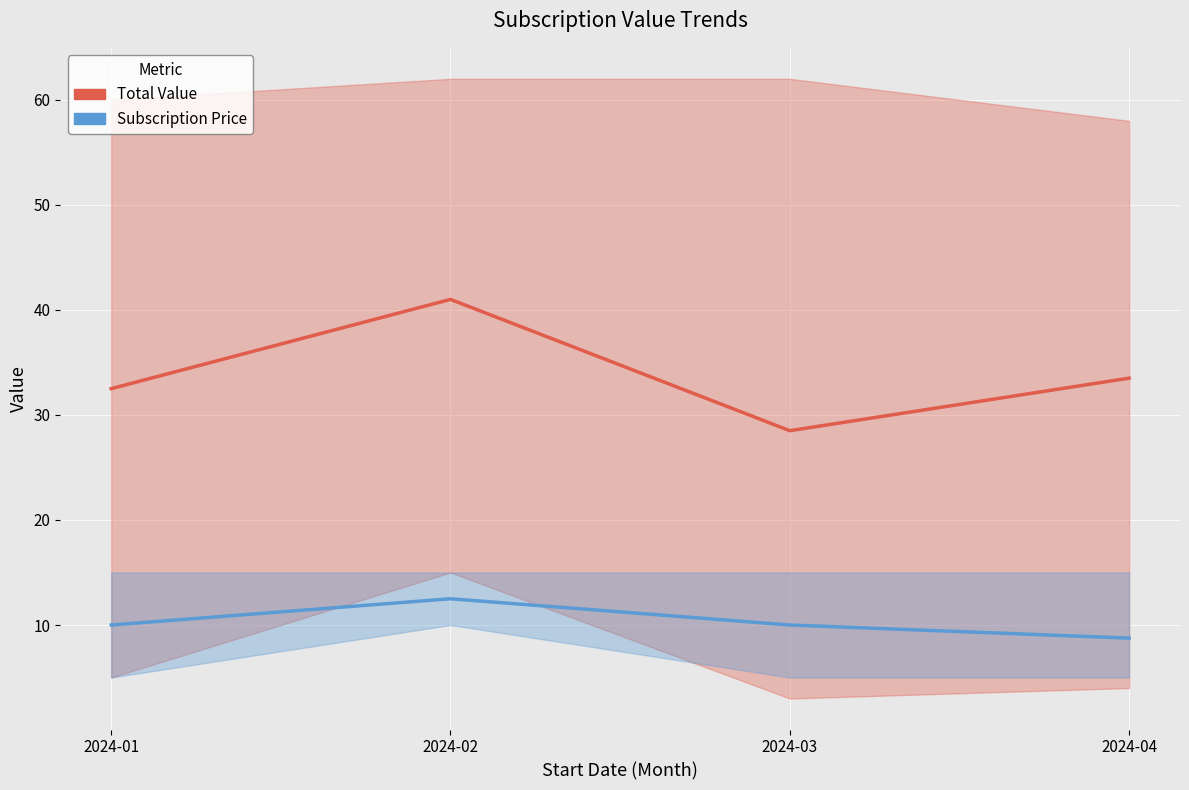

In Subscription Price, how many points are higher than both neighbors (excluding endpoints)?

1